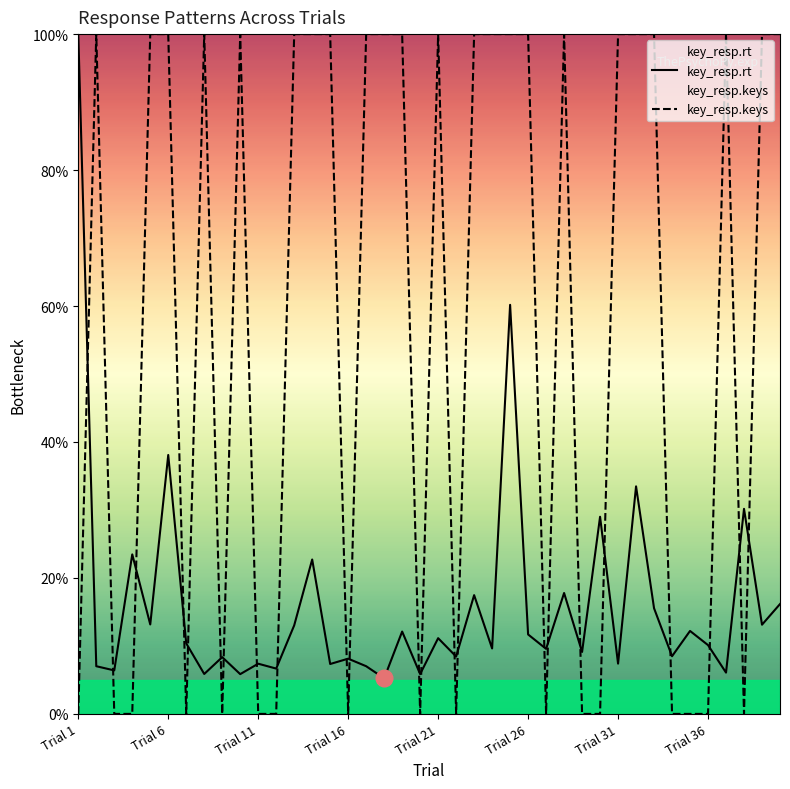

At which label does key_resp.rt reach its minimum?

17